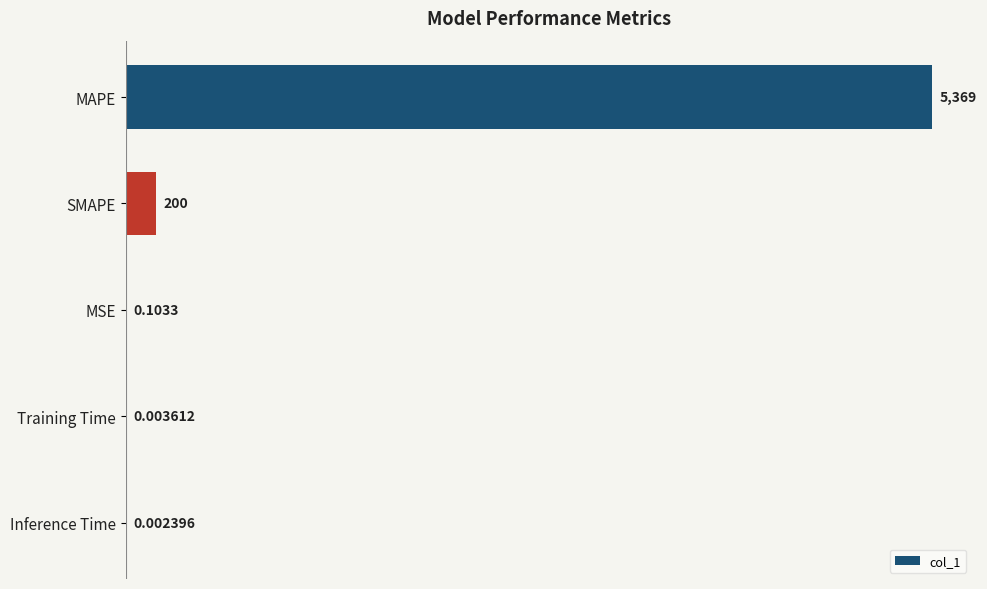

Which category has the highest value across all series?

MAPE